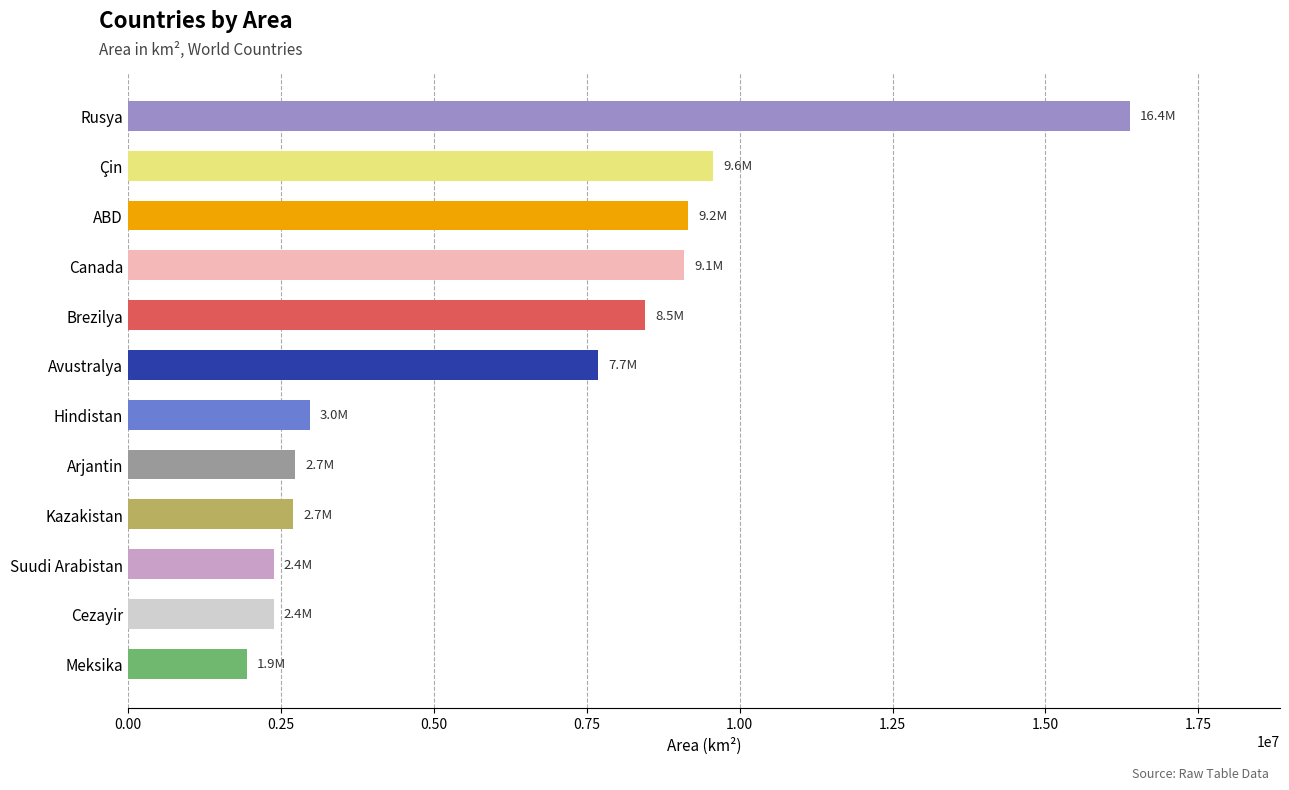

What is the difference between the second highest and second lowest values?

7188160